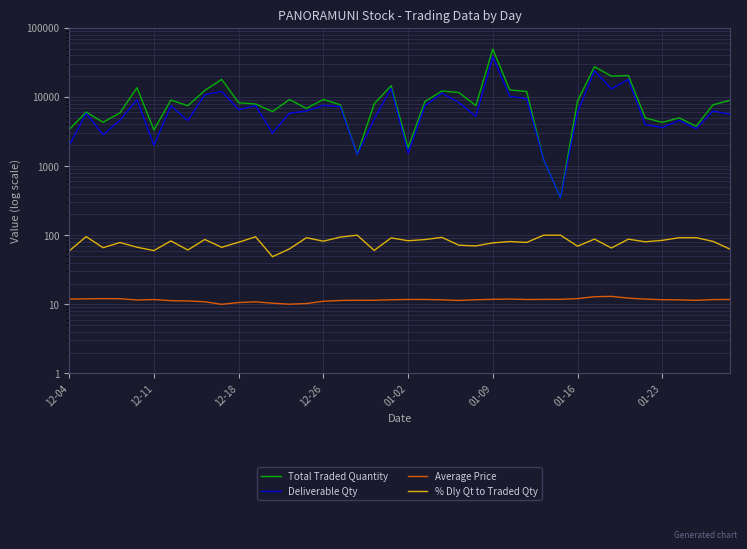

The value of % Dly Qt to Traded Qty at 13 is 63.4. True or false?

True